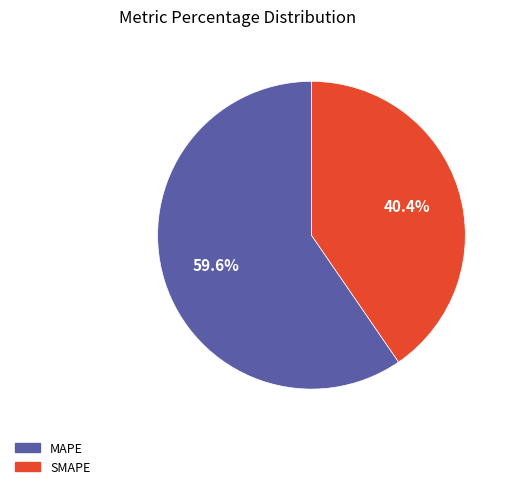

Rank the categories by value from highest to lowest.

MAPE, SMAPE